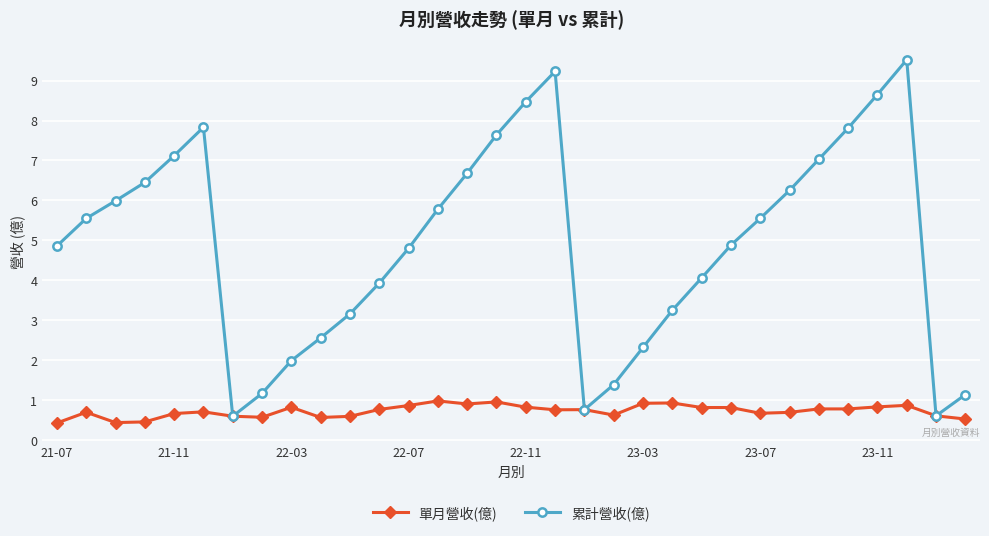

What is the difference between the maximum and minimum values in the 累計營收(億) series?

8.9